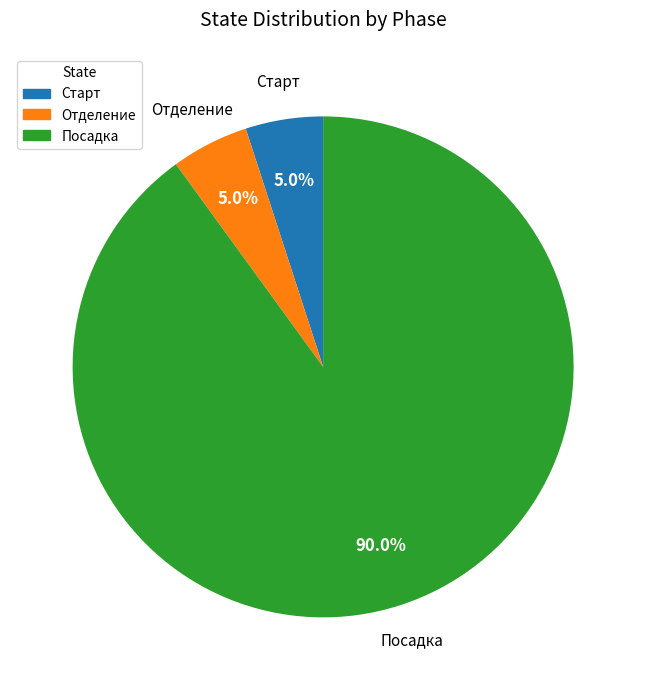

What portion of the pie excludes Отделение?

95.0%